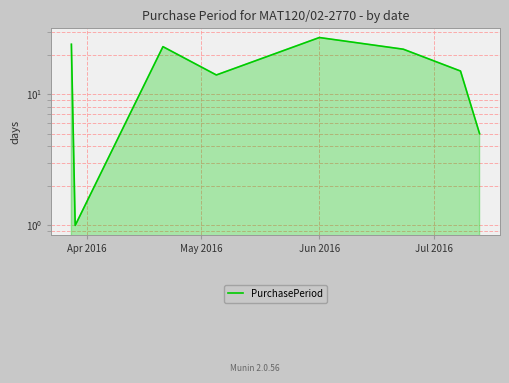

What is the sum of the values at Jul 2016 and Jun 2016?

37